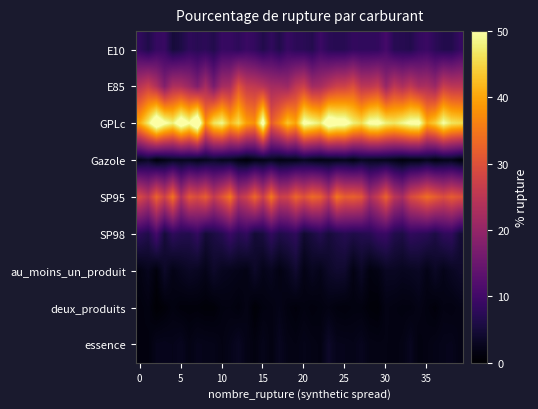

Reading right to left, what are all the values shown in this chart?

row_0: 8.5	6.6	6.5	7.5	9.1	8.5	6.6	7.0	7.1	10.5	8.2	8.2	8.1	8.3	7.2	7.1	7.4	9.2	6.7	7.4	7.6	8.8	6.4	8.1	6.5	8.3	9.1	7.7	8.7	8.8	6.5	7.6	7.2	7.8	5.9	5.1	8.9	8.6	6.3	8.0
row_1: 25.0	25.0	26.6	20.9	23.0	22.7	25.7	23.2	25.4	20.5	26.7	25.2	25.0	29.6	27.5	27.3	25.0	22.5	21.8	27.1	25.3	21.0	21.9	22.0	24.3	25.5	26.2	30.4	22.7	22.2	16.7	22.5	17.6	20.9	23.1	23.1	18.0	23.5	27.1	24.5
row_2: 45.6	46.5	50.2	44.1	41.0	51.6	51.1	48.9	46.8	47.9	51.5	50.9	46.0	48.0	52.5	52.7	54.9	47.3	49.6	51.5	39.8	43.3	36.6	31.6	52.9	37.8	39.5	45.9	41.8	49.0	46.5	37.9	58.0	50.1	54.5	47.9	50.9	56.3	47.7	40.8
row_3: 1.0	2.3	2.2	1.4	2.7	1.6	1.7	1.2	2.0	2.6	2.5	2.7	3.1	1.6	2.7	2.2	2.1	1.8	2.2	3.1	2.0	2.1	1.8	2.7	2.0	1.8	0.8	1.6	2.9	2.6	3.5	2.8	2.1	2.9	2.7	2.8	1.9	0.9	3.5	2.5
row_4: 29.9	31.6	29.4	31.7	33.9	31.0	28.8	22.4	24.9	32.5	26.6	22.7	30.7	32.2	31.6	34.8	25.9	31.9	33.4	29.9	32.9	27.7	27.1	34.9	26.8	33.1	27.4	24.7	34.9	30.1	25.8	31.8	28.9	30.8	23.3	34.5	27.3	32.5	25.1	28.7
row_5: 4.8	8.1	7.8	5.9	7.3	7.6	8.1	6.0	6.5	9.0	8.7	7.1	6.7	6.2	7.0	6.1	5.1	6.9	5.5	4.3	7.9	6.9	6.2	8.2	5.5	4.7	8.1	7.1	9.2	6.9	5.8	4.8	8.3	6.6	6.8	7.8	5.0	10.3	6.3	7.5
row_6: 3.7	3.0	2.2	3.3	2.0	3.2	2.9	2.8	3.1	3.1	1.8	1.4	3.4	1.7	4.0	4.2	3.6	2.3	2.9	1.9	4.2	2.6	1.7	2.8	2.2	3.6	1.8	2.2	2.5	2.8	3.7	2.2	3.0	3.3	2.7	2.0	3.6	1.1	2.6	1.7
row_7: 1.9	1.6	1.7	1.0	1.4	2.0	1.5	1.5	1.6	1.9	0.8	0.9	1.4	1.4	1.2	1.3	1.7	1.4	1.2	1.5	1.1	1.4	2.2	1.6	1.5	0.7	1.9	1.2	1.6	1.5	0.8	0.8	1.0	1.0	1.0	1.5	0.9	0.5	1.6	1.2
row_8: 1.9	2.4	2.3	2.0	1.7	1.4	2.8	1.9	1.6	1.8	1.8	1.9	2.7	2.2	2.3	2.4	3.7	1.7	1.9	2.2	1.7	1.9	2.8	1.6	2.3	1.5	2.0	3.0	2.3	1.7	2.2	2.3	2.4	1.8	2.7	2.3	2.5	2.4	1.2	1.3